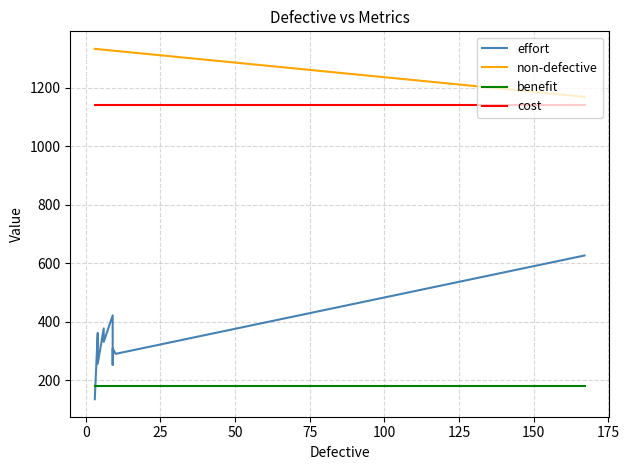

What is the average value of the effort series?

335.6